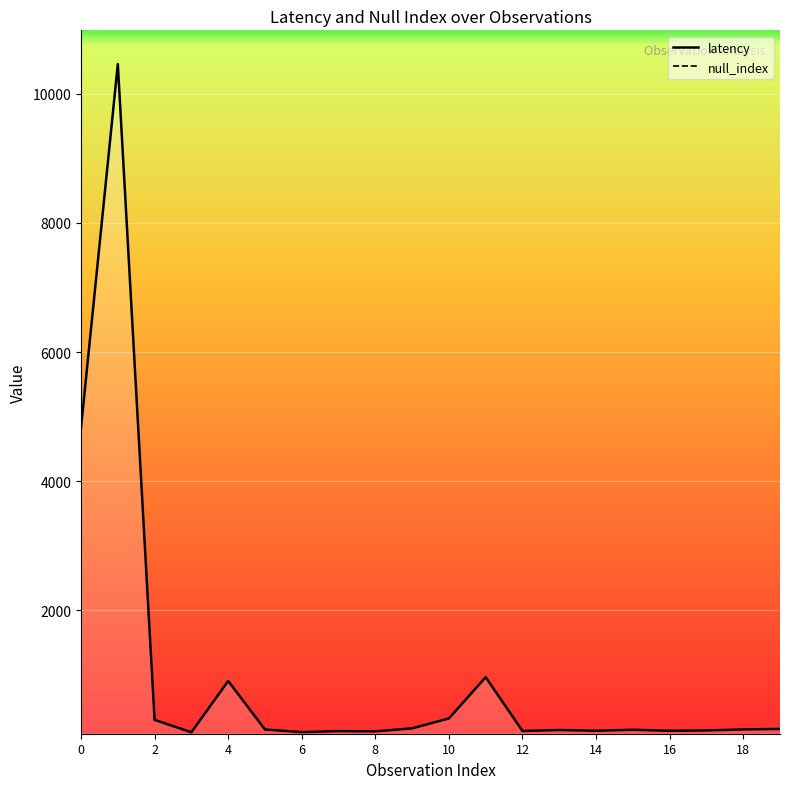

Between 1 and 8, which is larger?

1